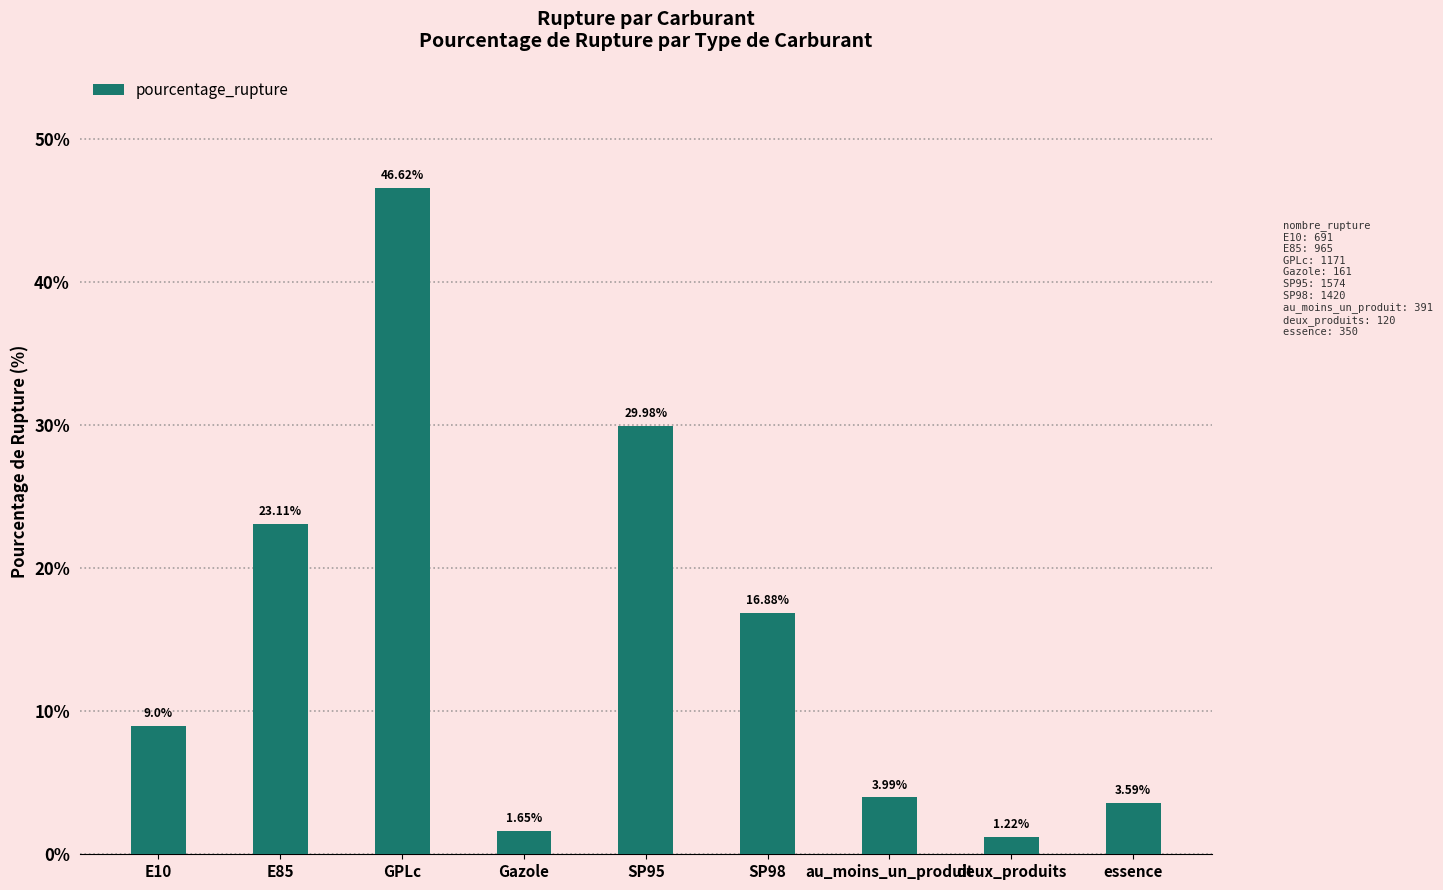

Between SP95 and E10, which is larger?

SP95